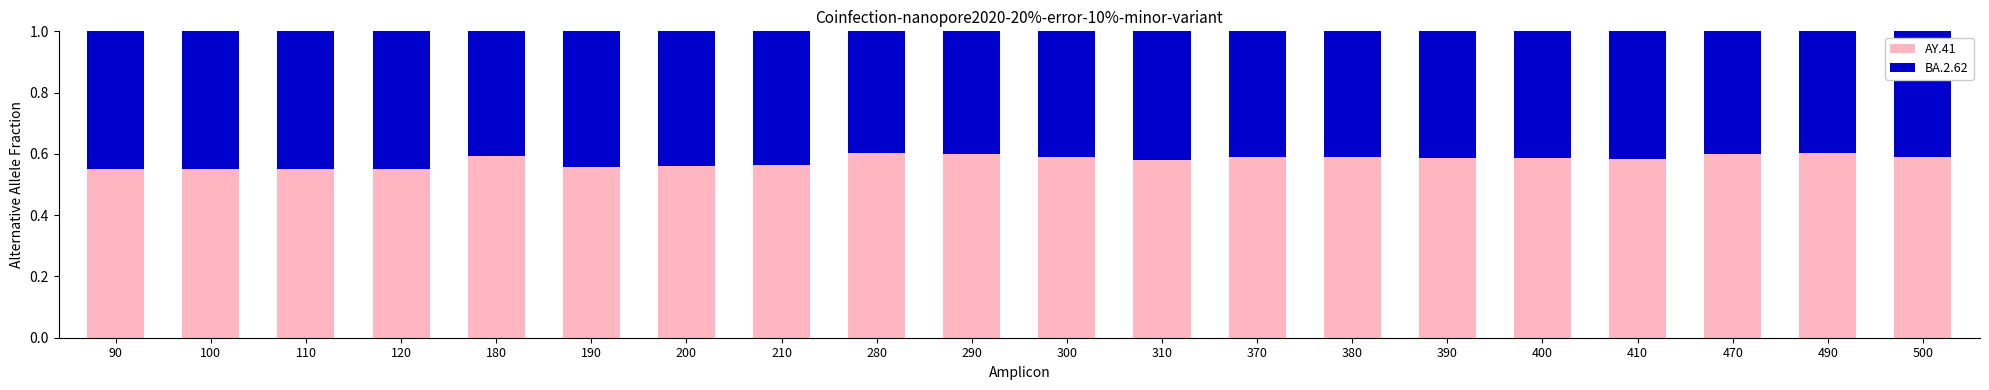

What is the sum of all AY.41 values?

11.6